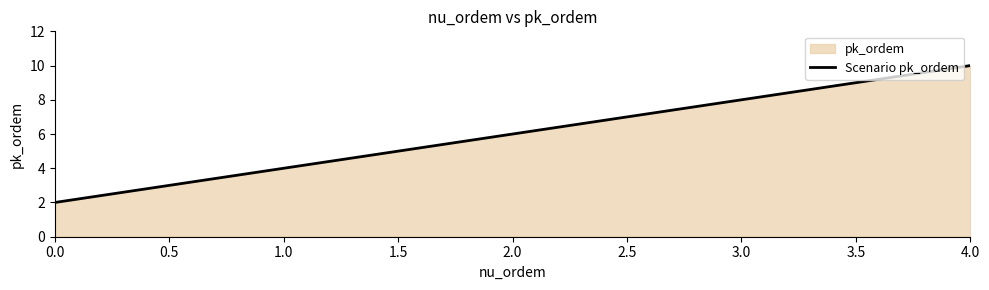

Read the value at 1.0.

4